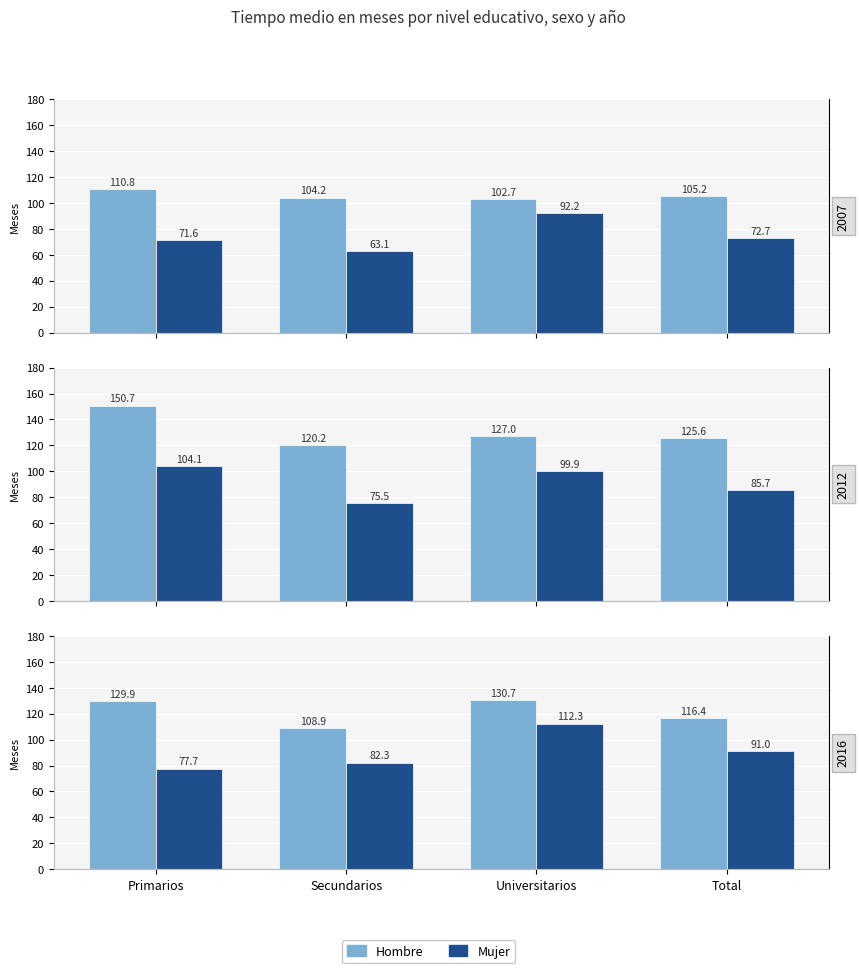

How many groups of bars are there?

4